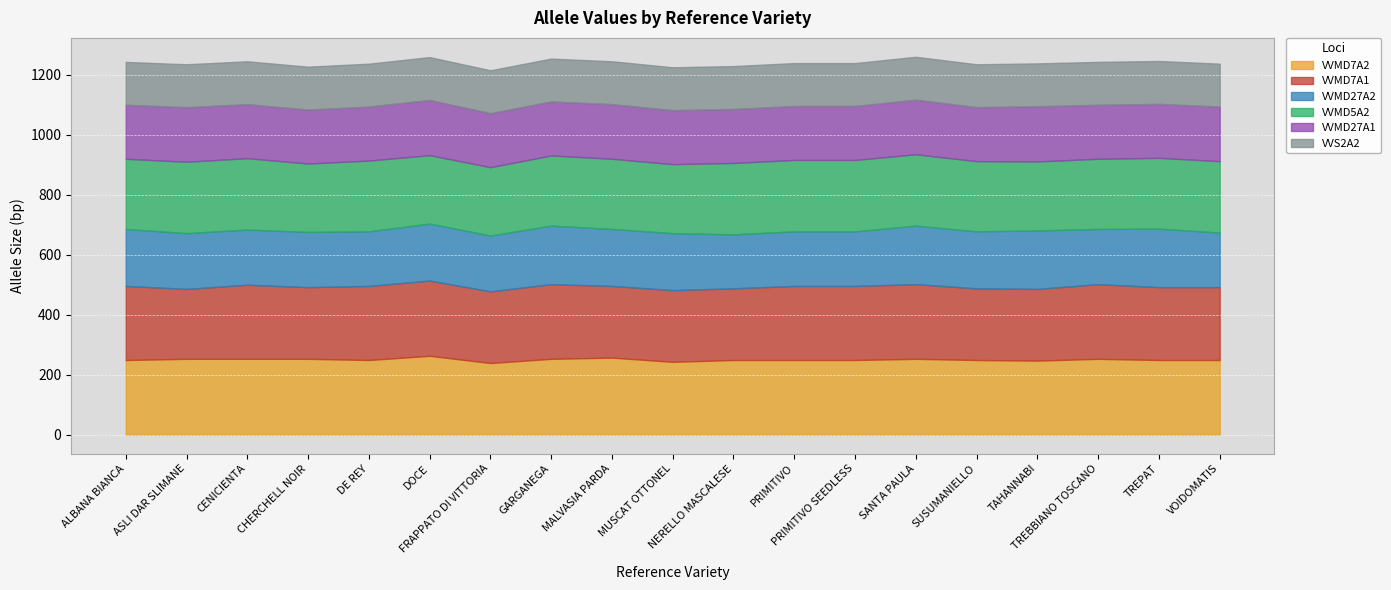

Which label corresponds to the largest value in the chart?

DOCE